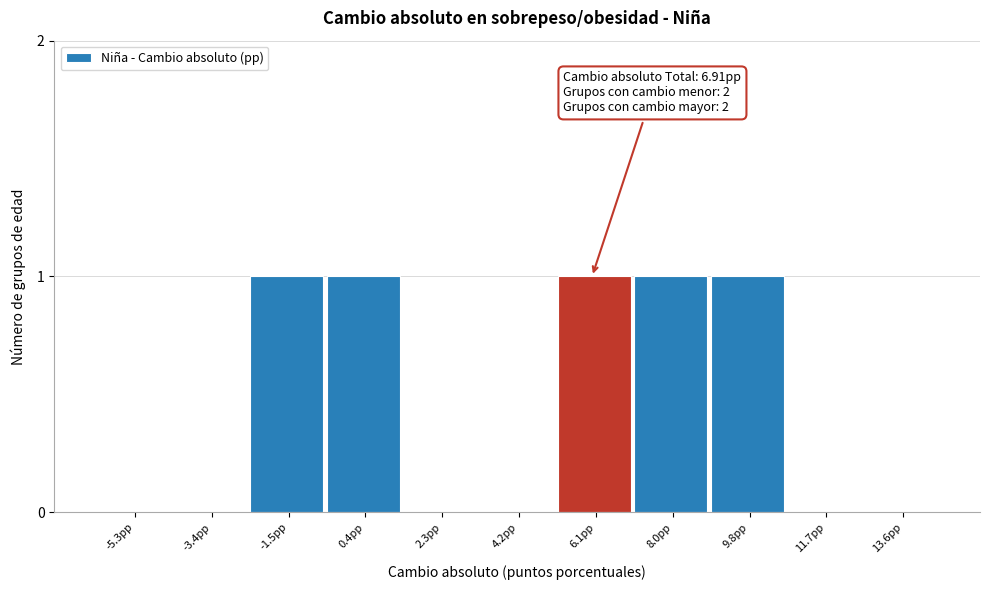

Reading left to right, transcribe all the data shown in this chart.

-5.3pp=0	-3.4pp=0	-1.5pp=1	0.4pp=1	2.3pp=0	4.2pp=0	6.1pp=1	8.0pp=1	9.8pp=1	11.7pp=0	13.6pp=0